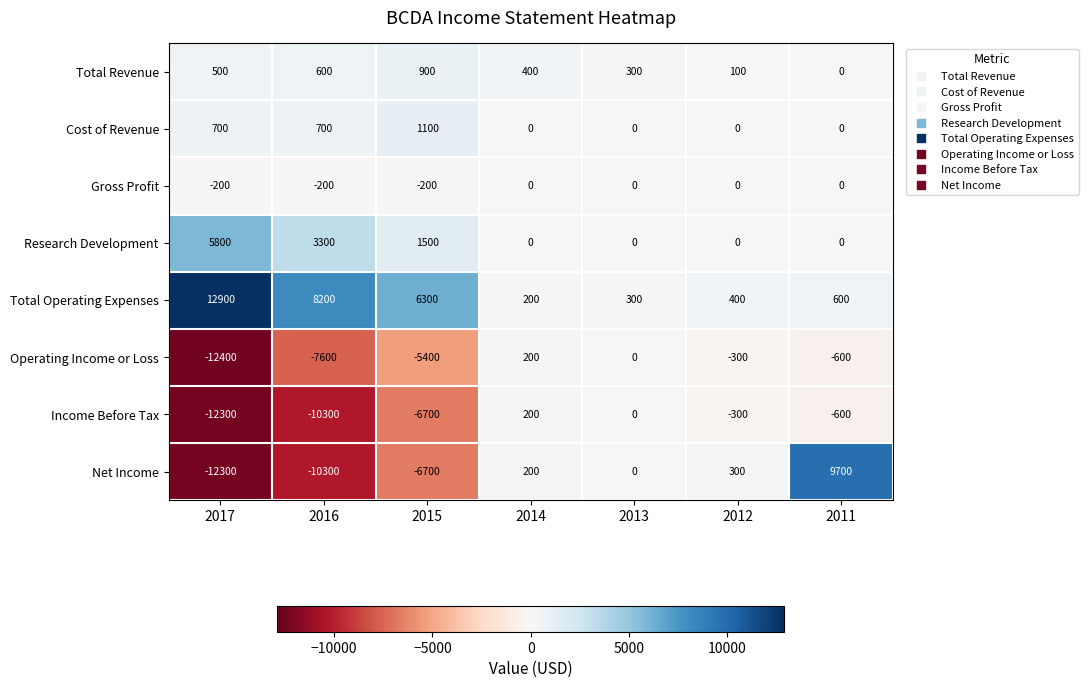

Is the value of Research Development at 2015 greater than the value of Total Operating Expenses at 2013?

Yes